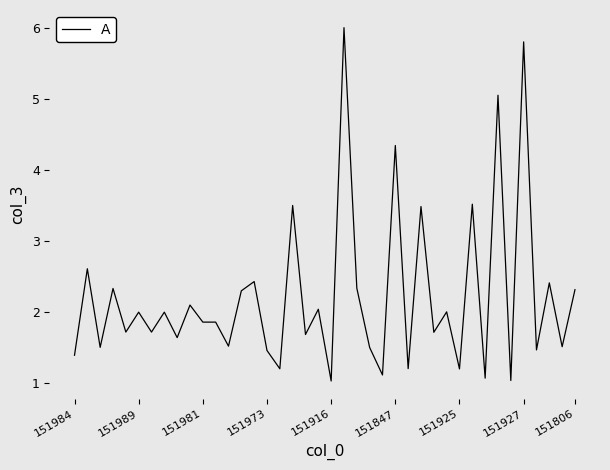

How many categories are shown in the chart?

40